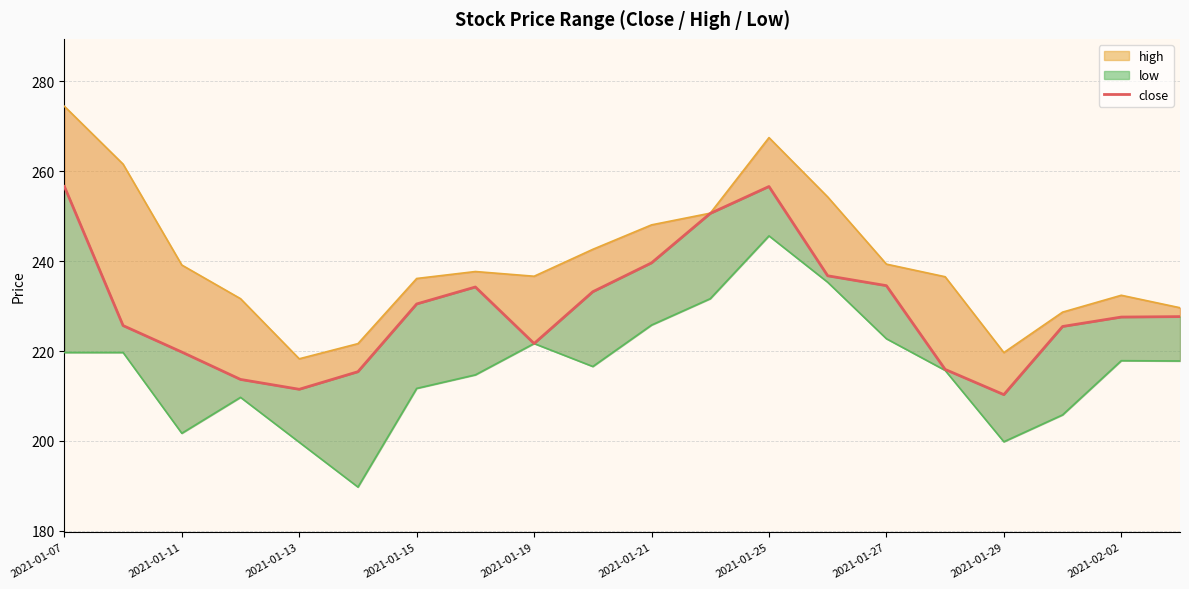

Which label corresponds to the largest value in the chart?

2021-01-07